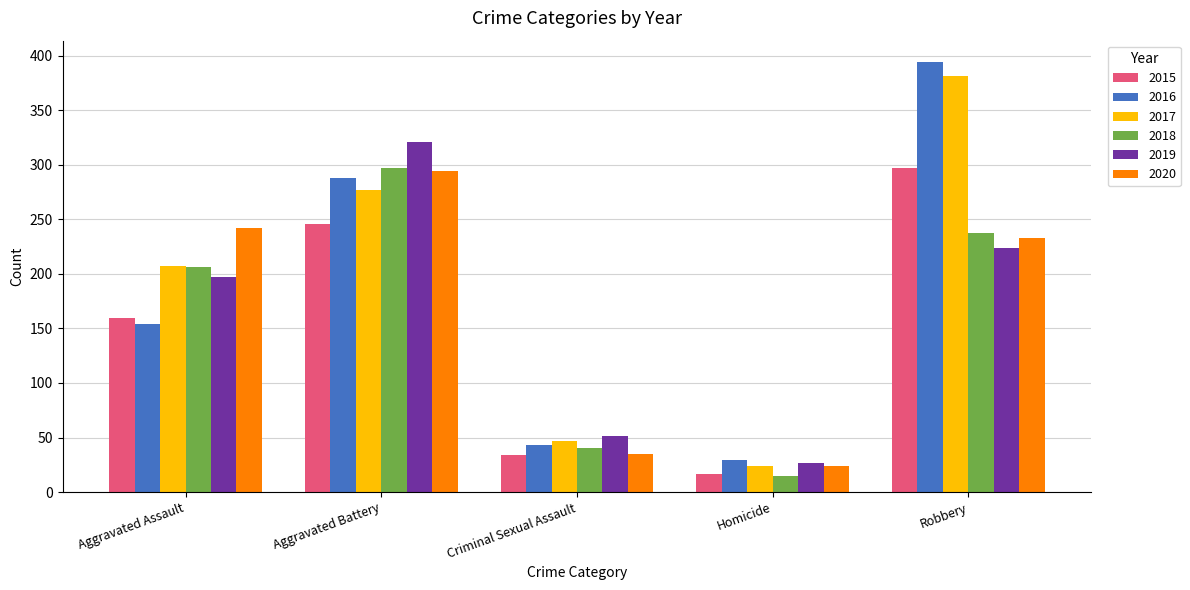

What are all the series names shown in the legend?

2015, 2016, 2017, 2018, 2019, 2020